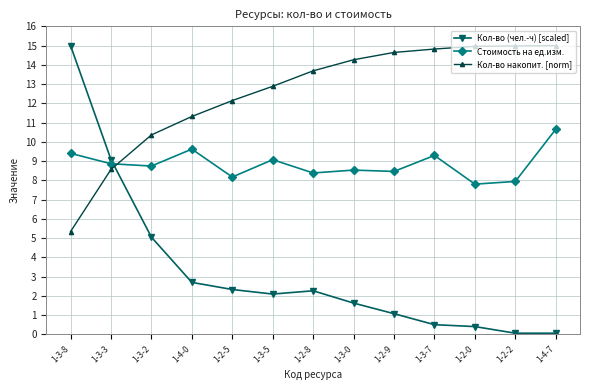

How many categories are shown in the chart?

13